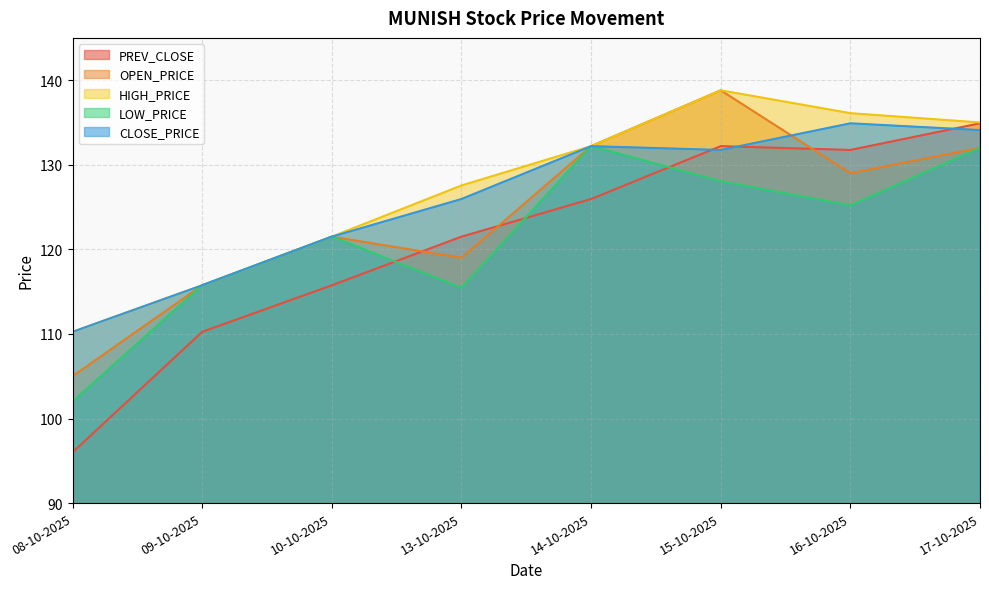

How many interior local peaks does the HIGH_PRICE series have?

1